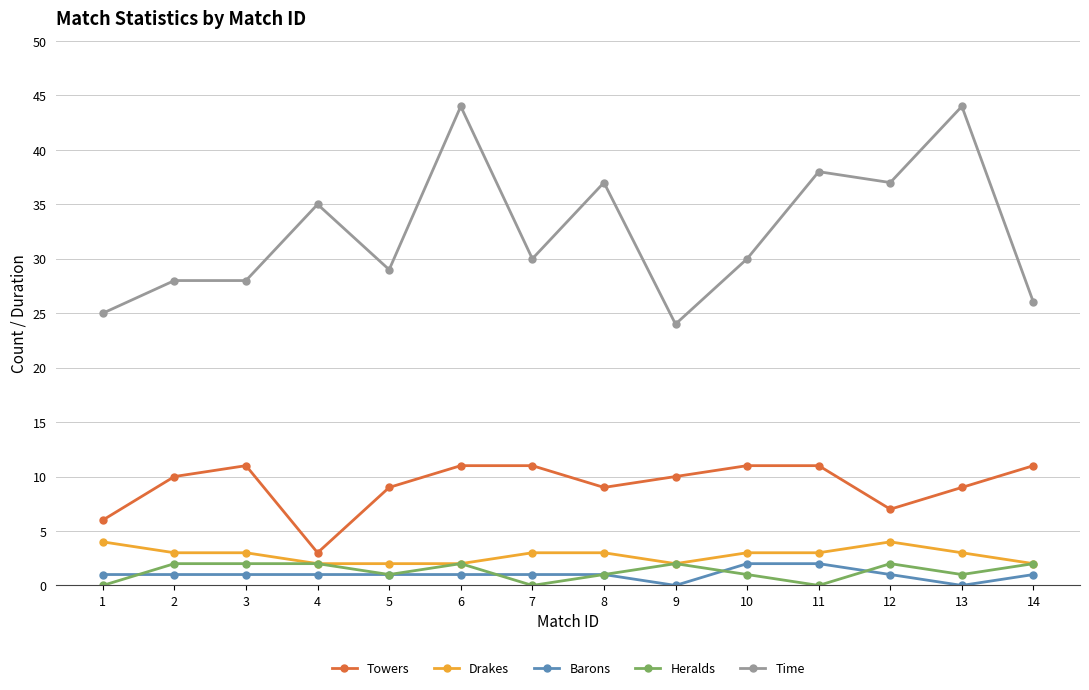

True or false: Towers and Drakes cross at least once.

False